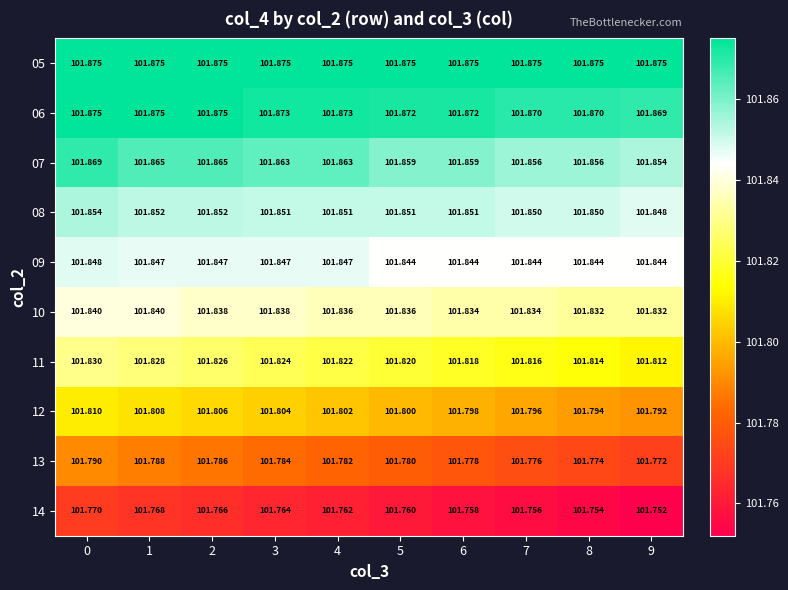

What is the smallest value displayed?

101.8